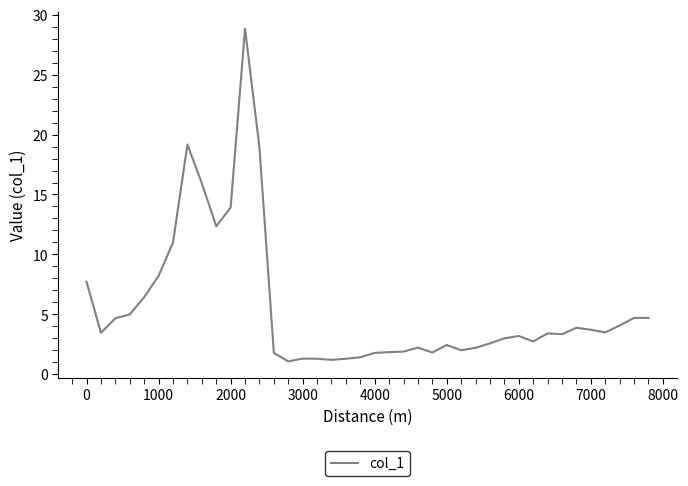

What is the maximum value shown in the chart?

28.8